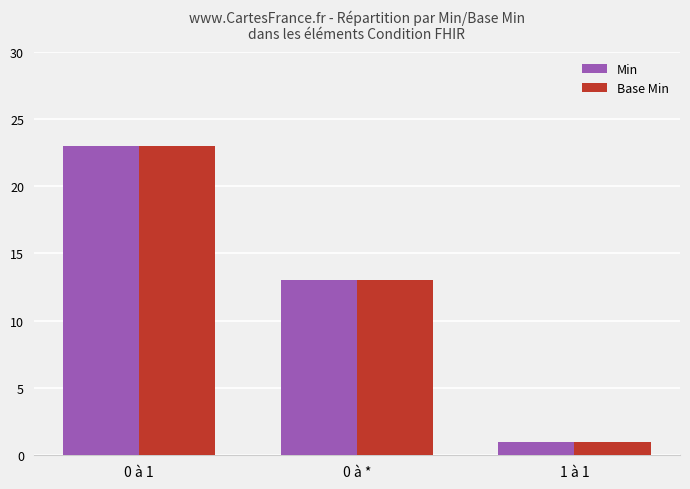

What is the total value across all series at 1 à 1?

2